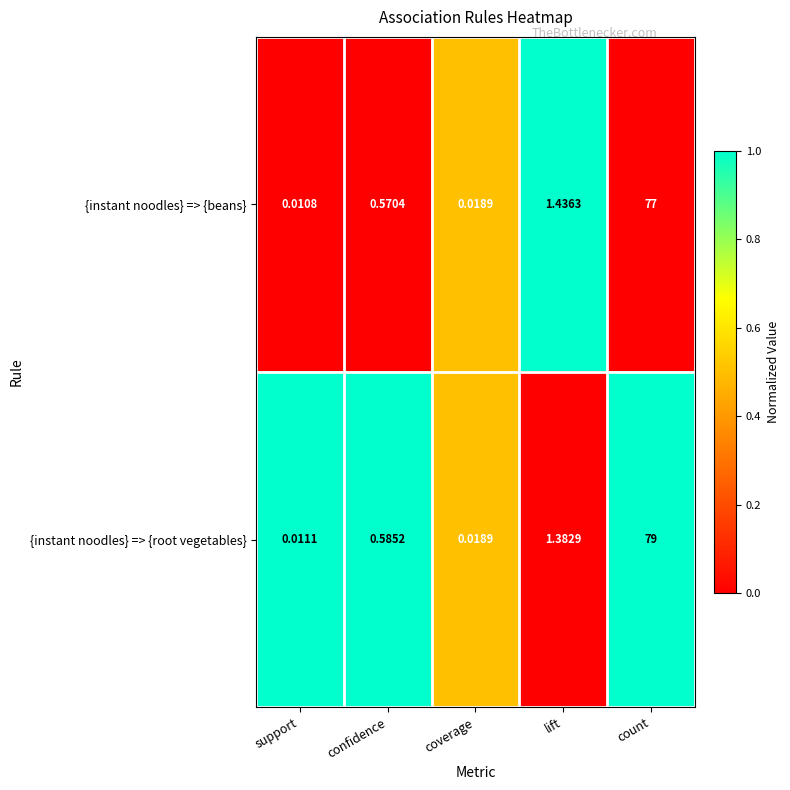

How many data points does each series have?

5